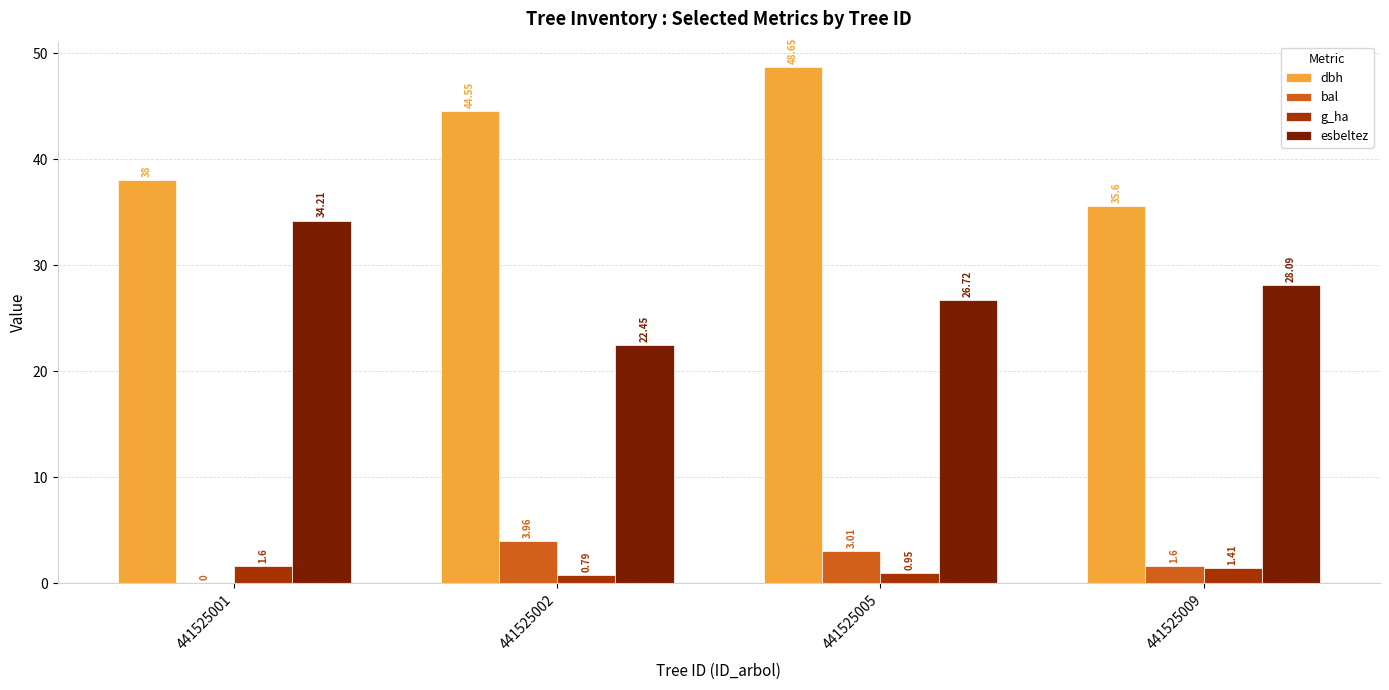

Is the value of bal at 441525002 greater than the value of g_ha at 441525009?

Yes